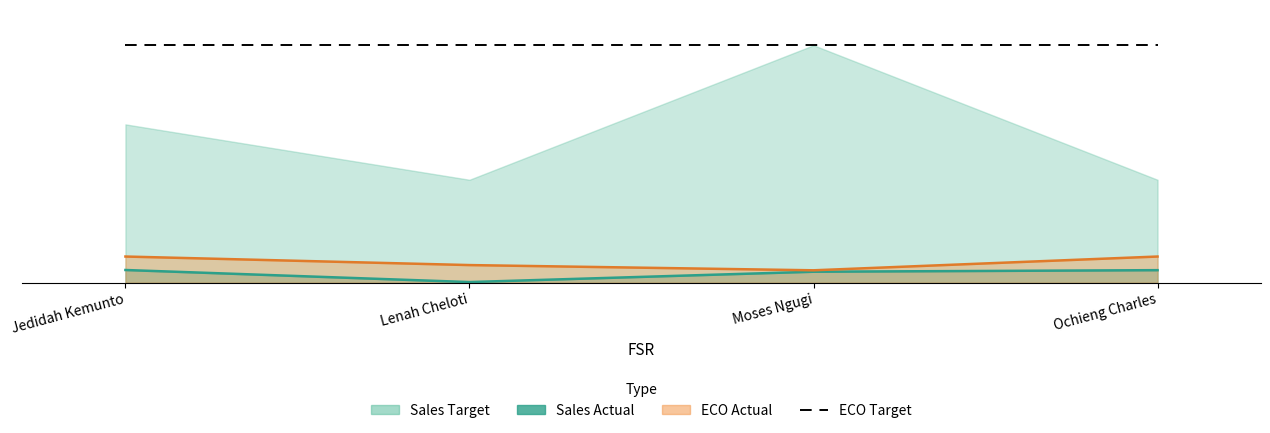

Where is the first local minimum for Sales Actual?

Lenah Cheloti